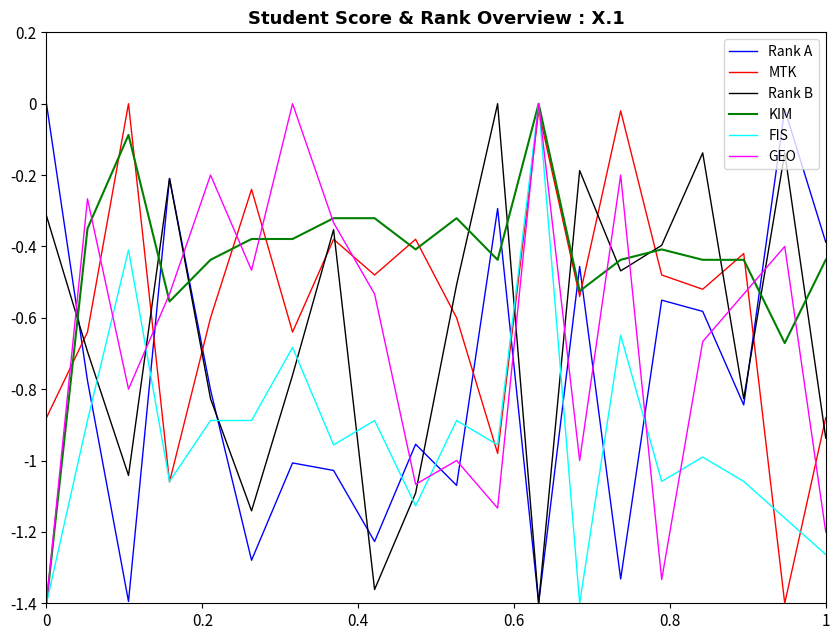

Which series has the largest total across all categories?

KIM